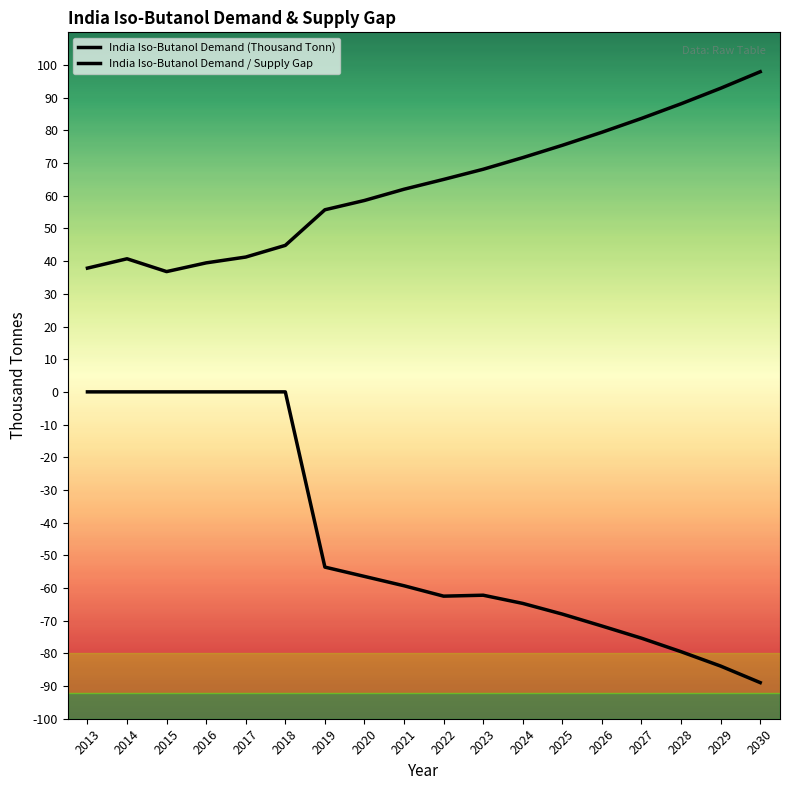

Where is the first local minimum for India Iso-Butanol Demand (Thousand Tonn)?

2015